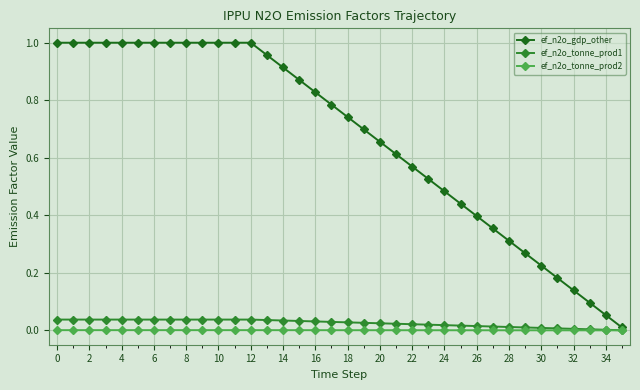

Which series has the widest spread of values?

ef_n2o_gdp_other